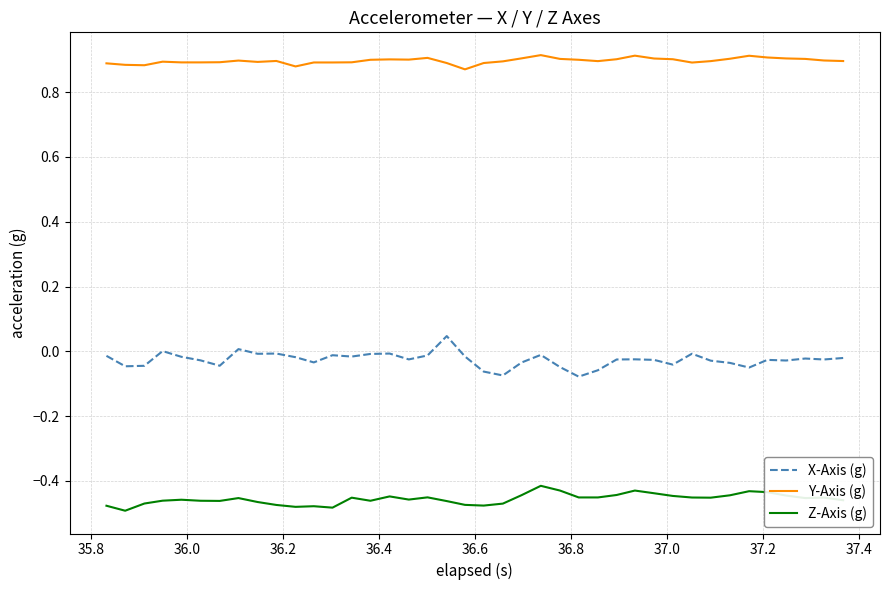

Which series has the widest spread of values?

X-Axis (g)